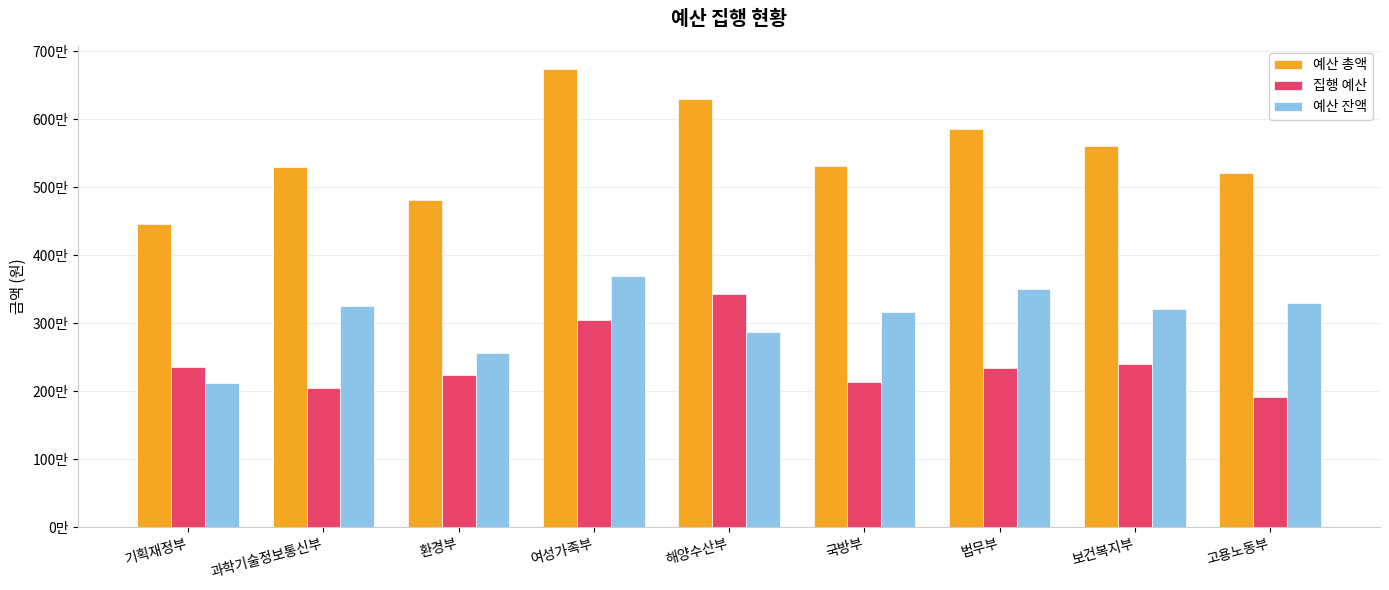

What are all the series names shown in the legend?

예산 총액, 집행 예산, 예산 잔액